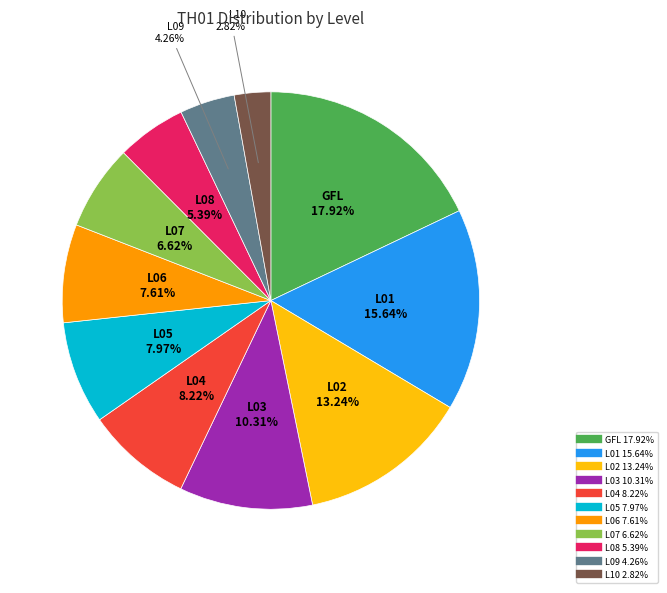

Which slice is the smallest?

L10